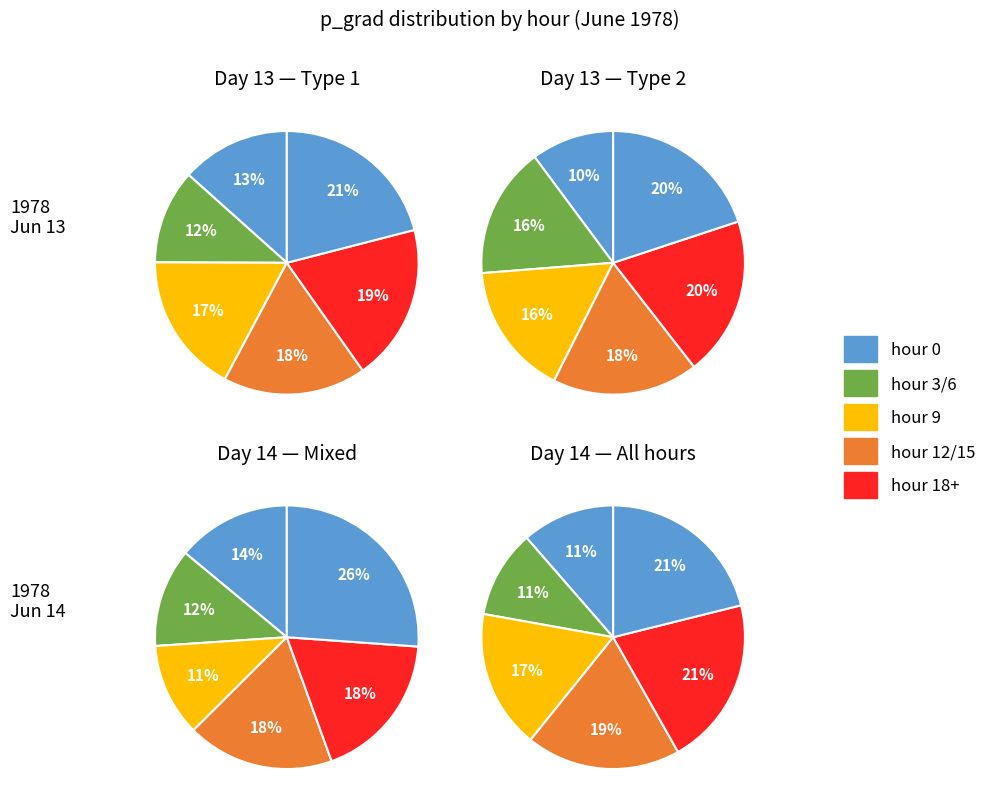

The hour 0 slice represents 19% of the pie. True or false?

False